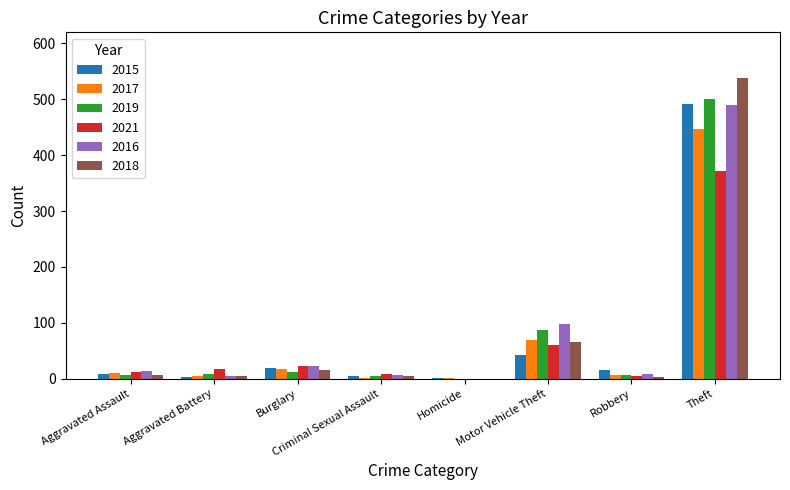

How many groups of bars are there?

8